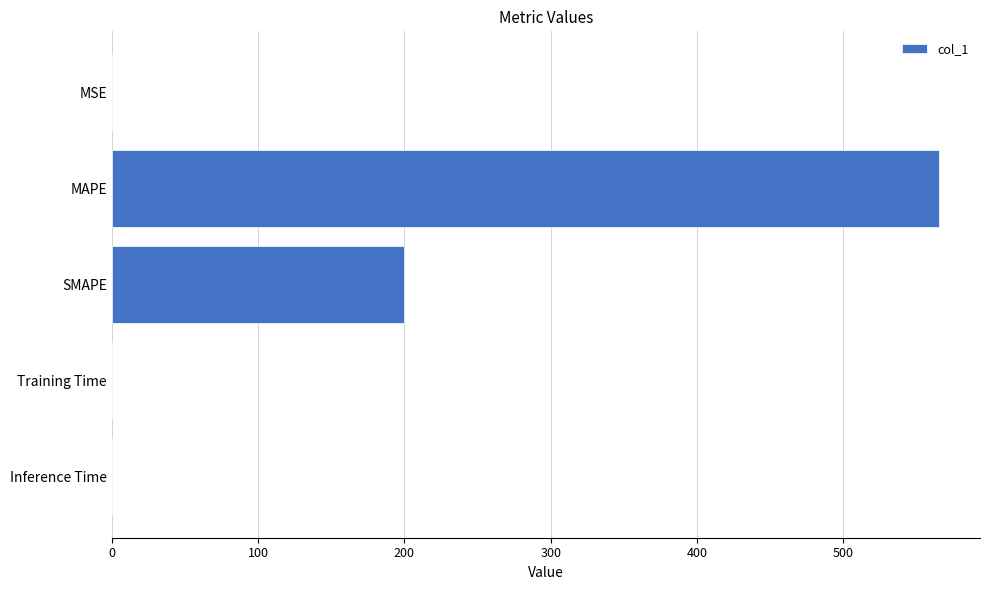

What is the sum of all values?

765.5